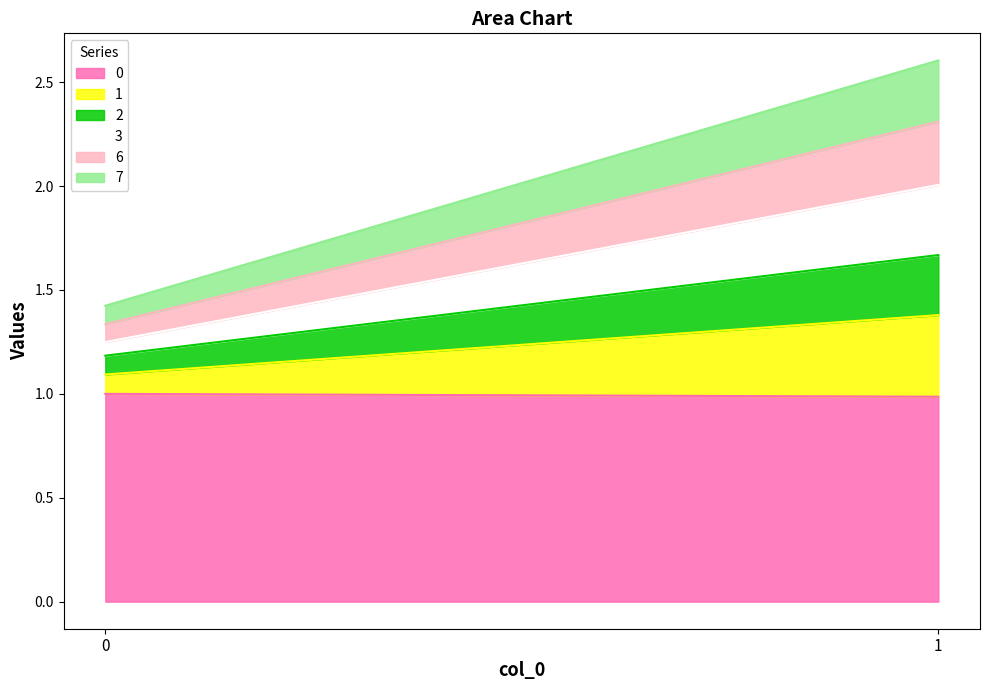

What are all the series names shown in the legend?

0, 1, 2, 3, 6, 7